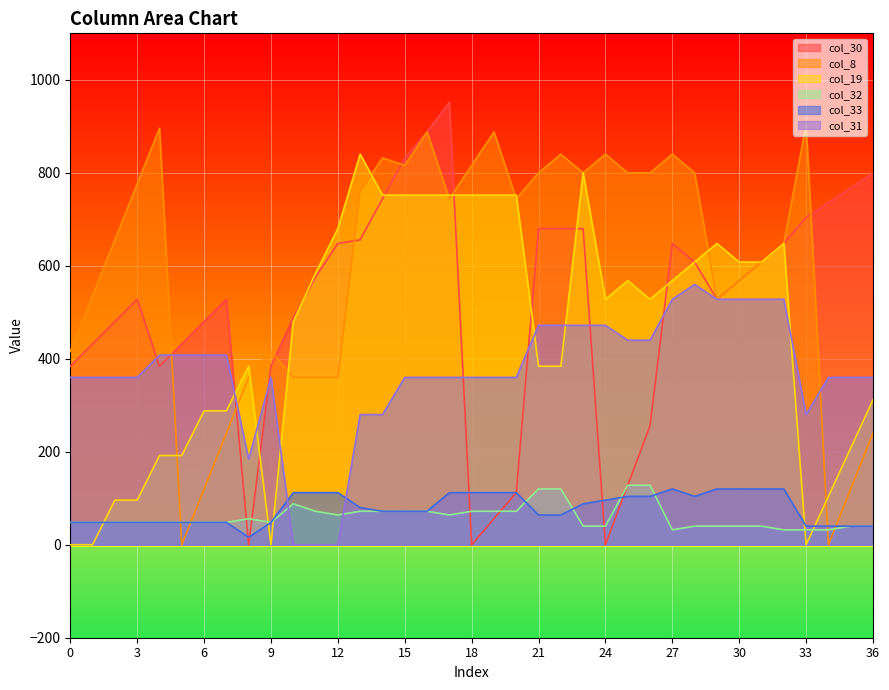

How many values in col_19 are above zero?

33